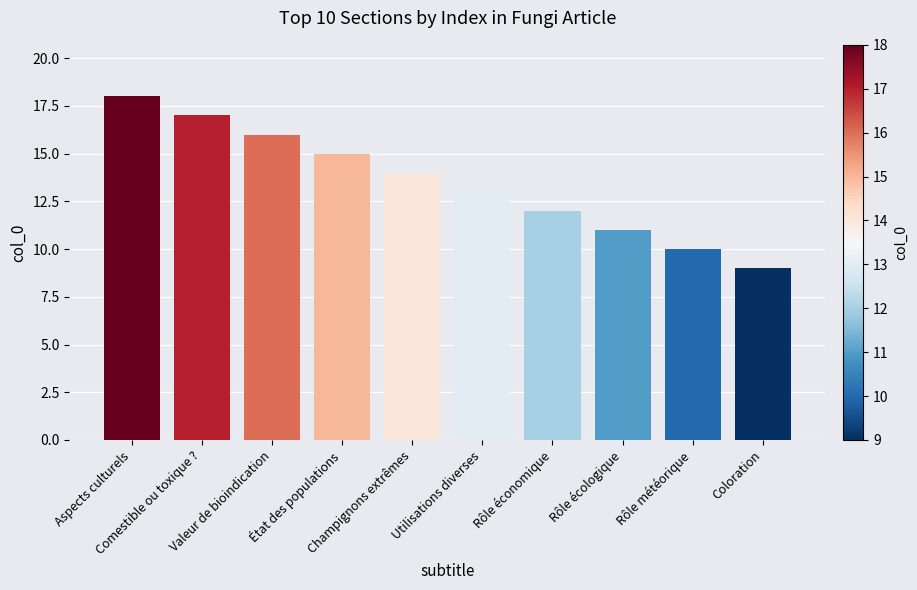

What is the approximate value at Rôle économique?

12